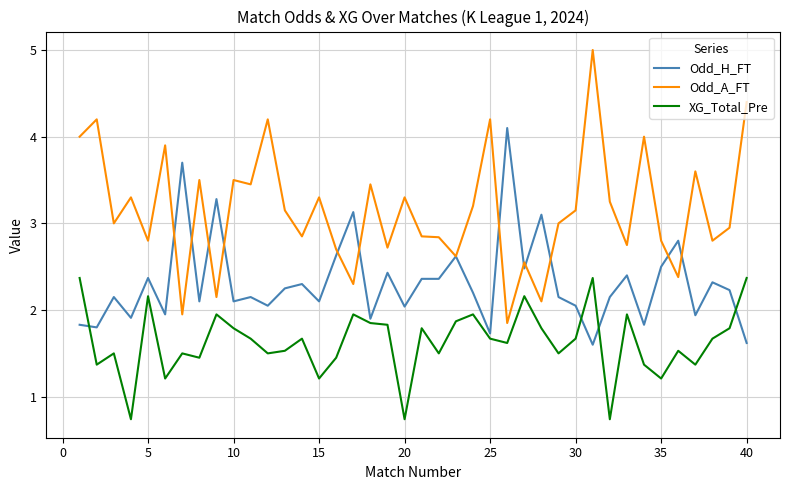

After their last crossing, which series has the higher values: Odd_H_FT or Odd_A_FT?

Odd_A_FT